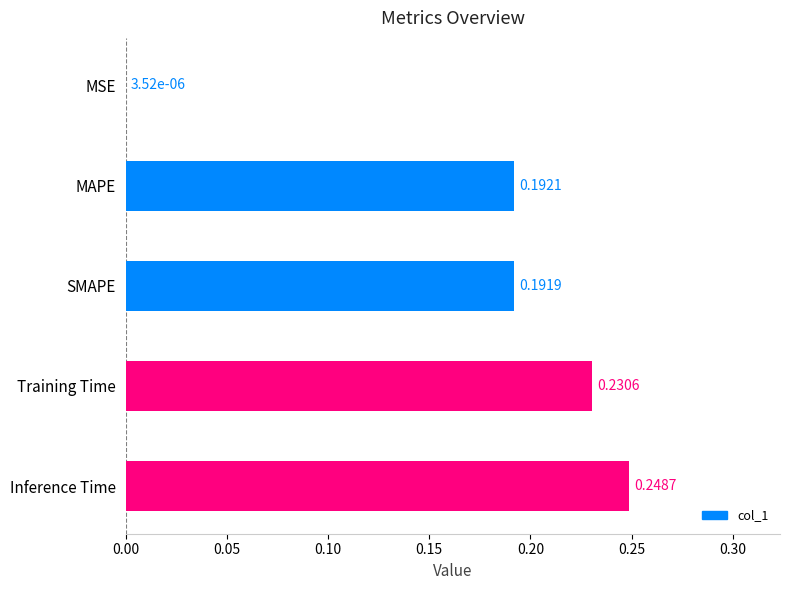

Between MSE and Training Time, which is larger?

Training Time